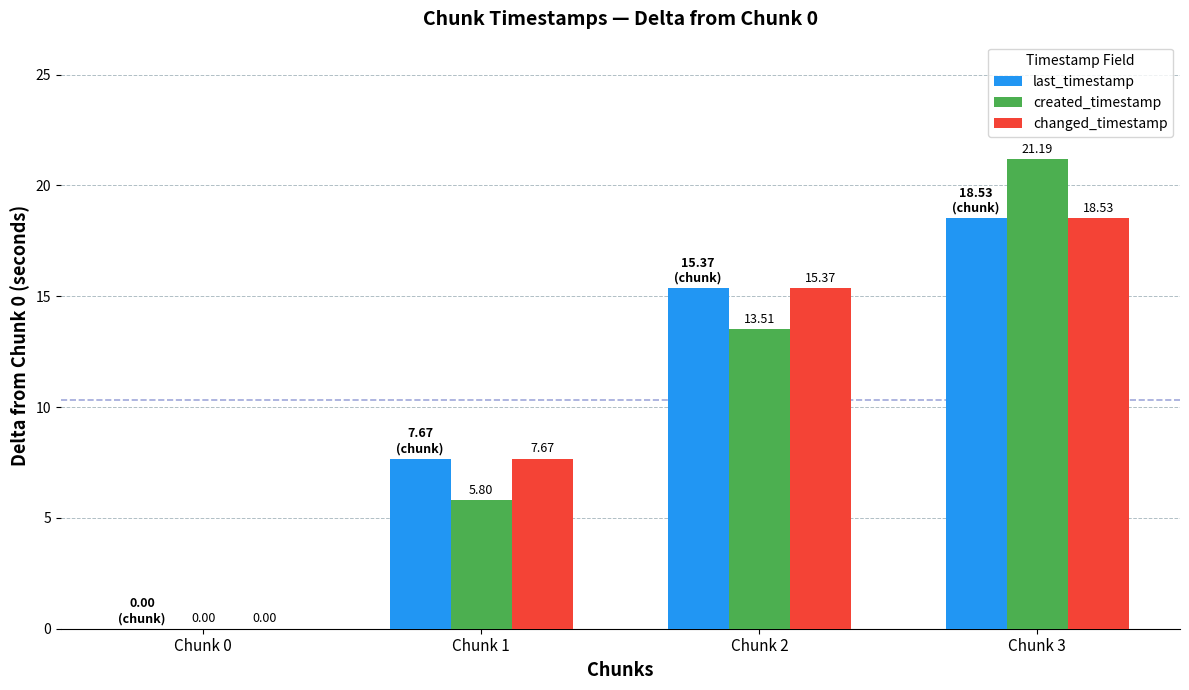

Count the number of categories in the chart.

4